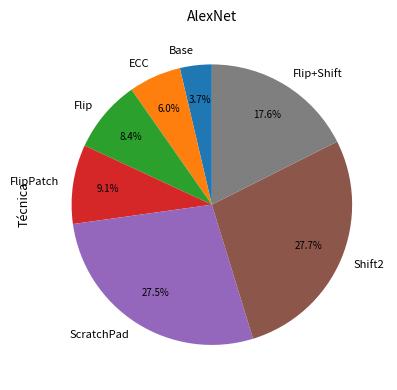

Which slice is the smallest?

Base